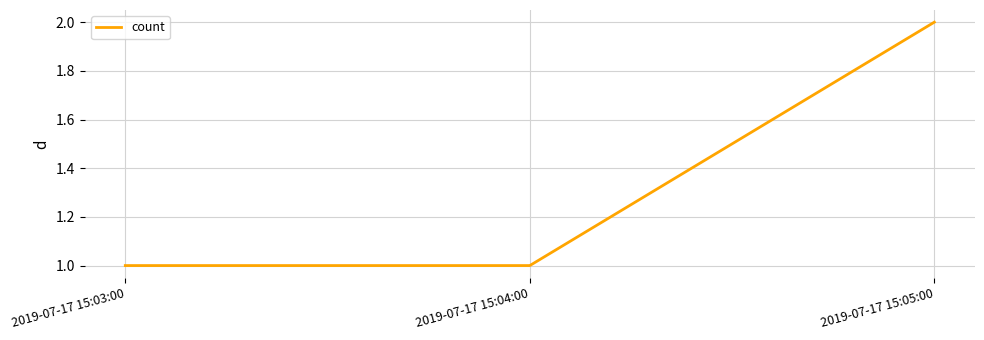

What is the smallest value displayed?

1